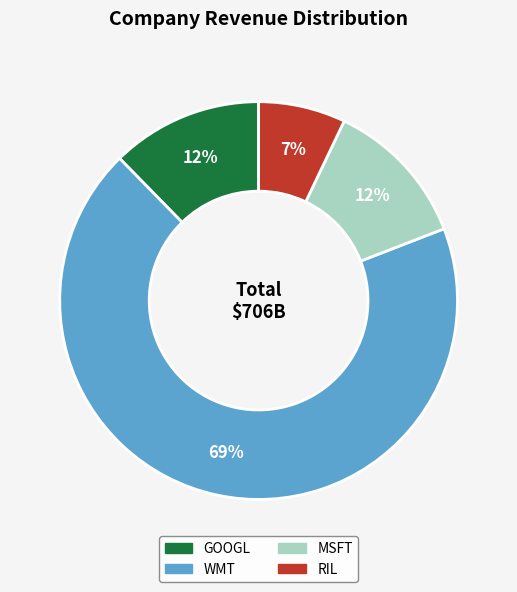

Count the number of slices in the pie.

4